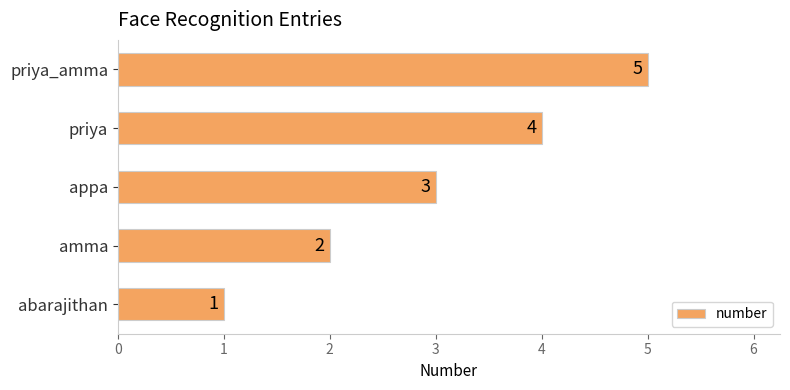

Approximately how many times larger is the value at amma compared to priya_amma?

0.4